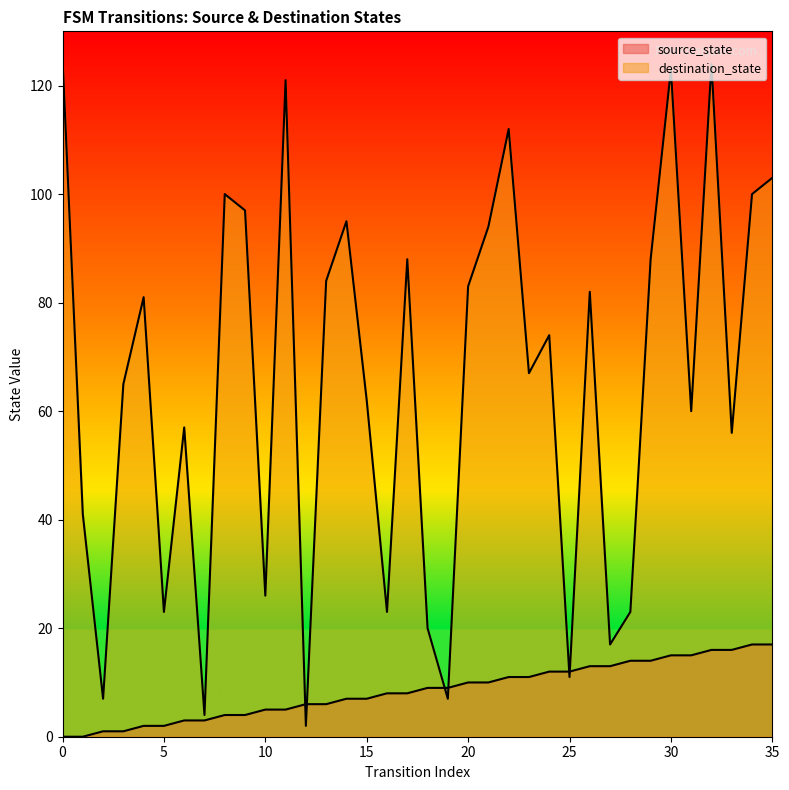

At 21, list the series in order from largest to smallest.

destination_state, source_state